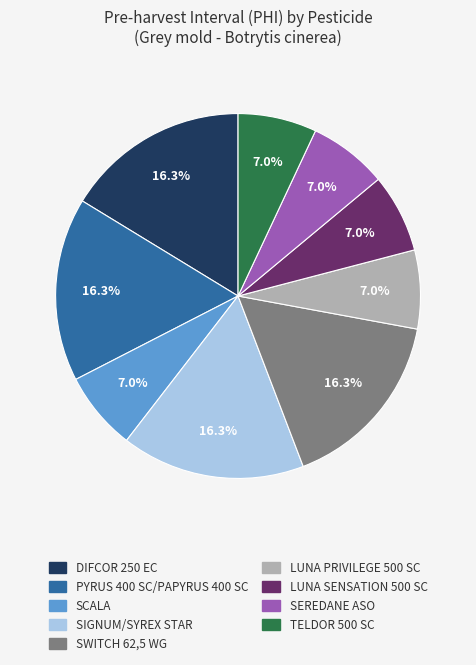

Is there a majority slice in this chart?

No